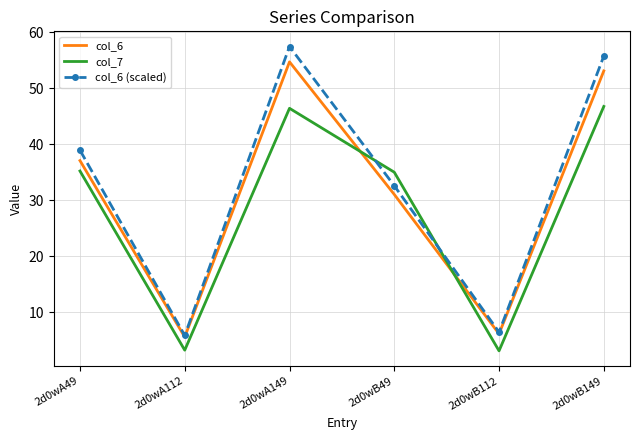

What is the difference between the maximum and minimum values in the col_6 series?

49.1